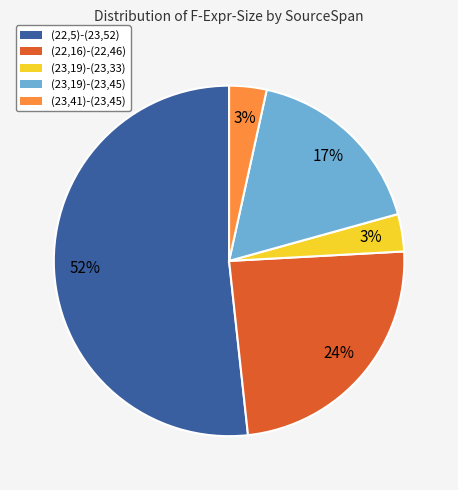

Which has a higher value, (23,19)-(23,45) or (23,41)-(23,45)?

(23,19)-(23,45)